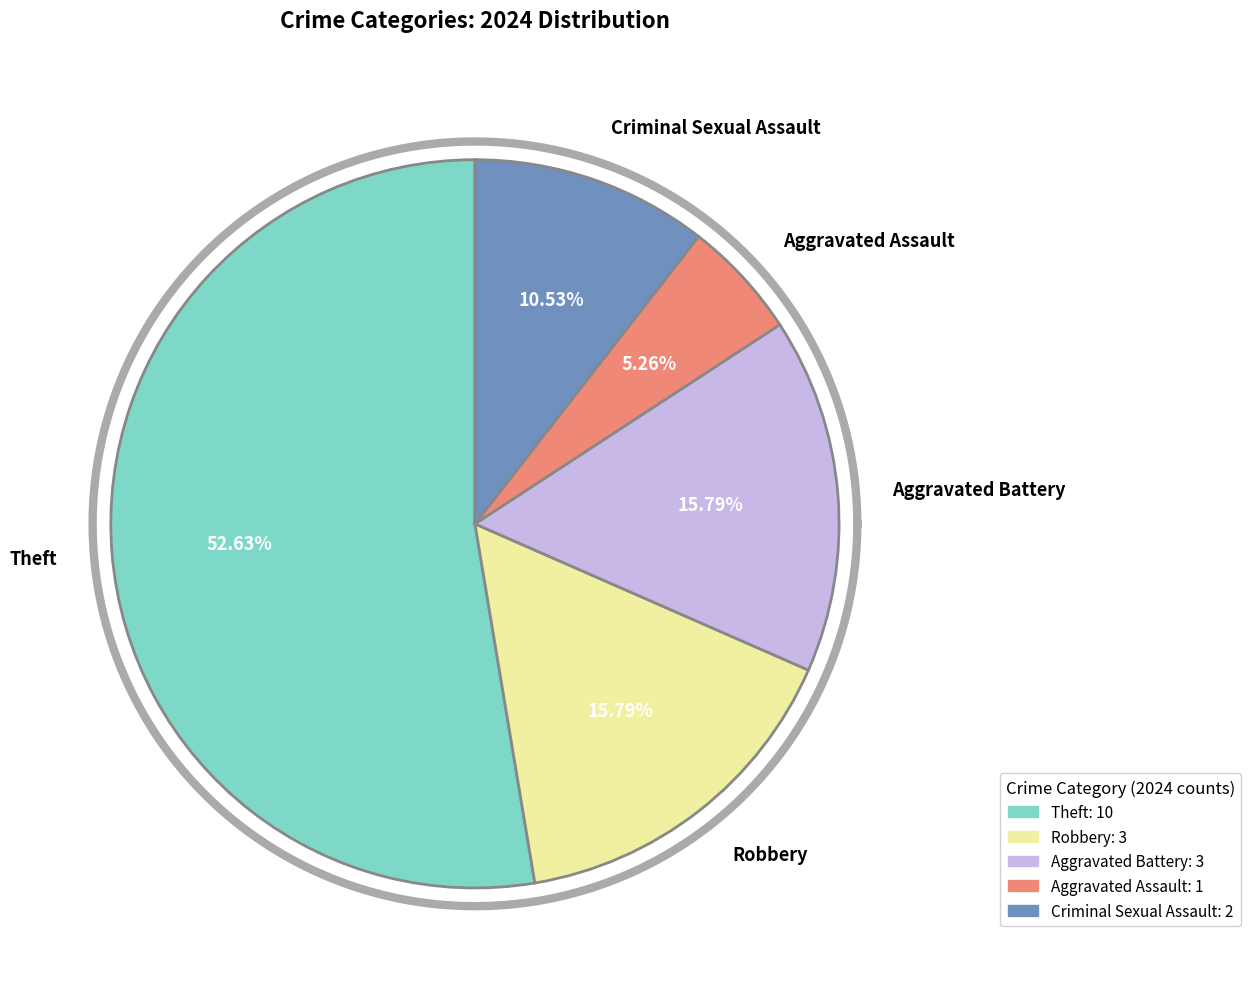

What percentage is the Criminal Sexual Assault slice, to the nearest percent?

11%